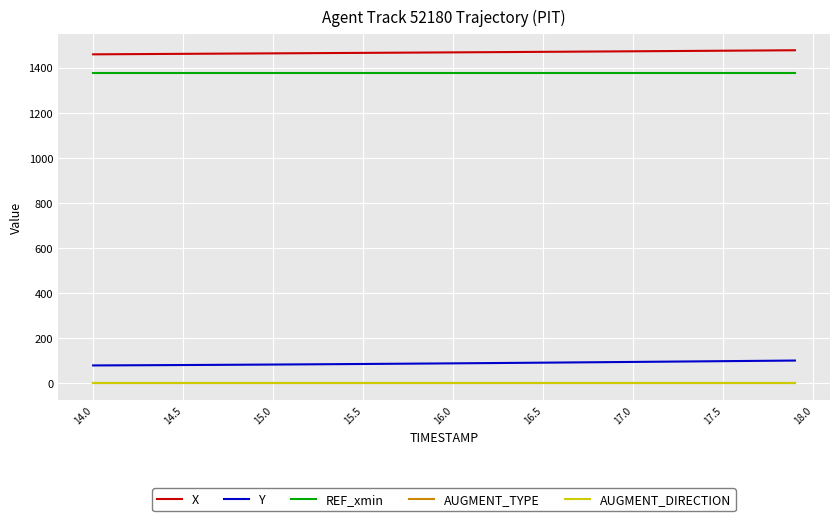

Which series has the largest total across all categories?

X